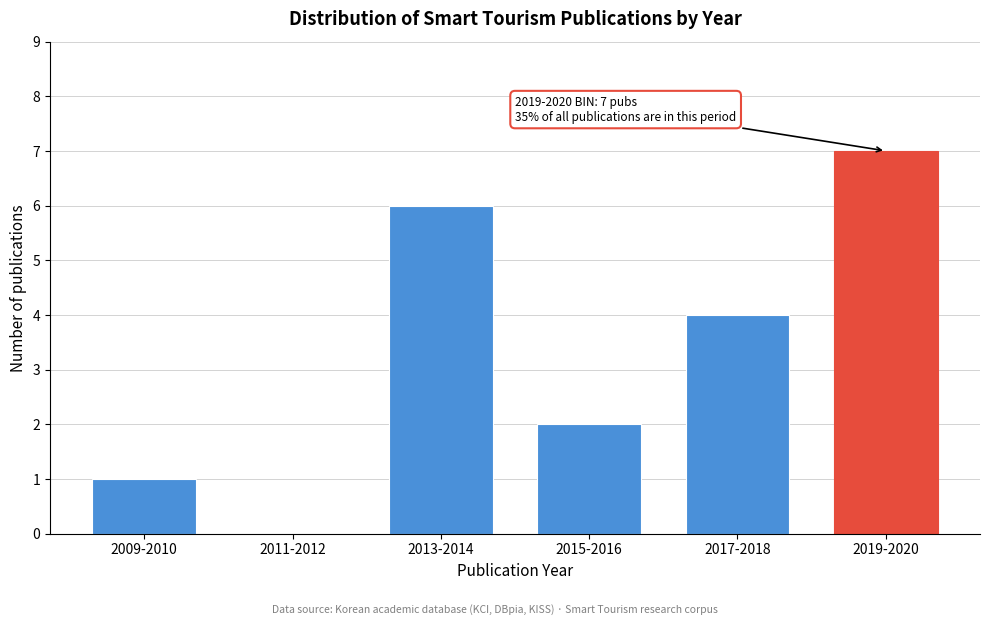

Reading right to left, list all the values displayed in this chart.

2019-2020=7	2017-2018=4	2015-2016=2	2013-2014=6	2011-2012=0	2009-2010=1